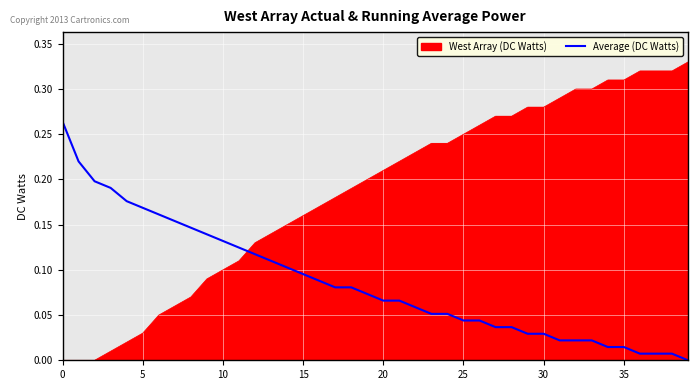

Which series has the widest spread of values?

West Array (DC Watts)